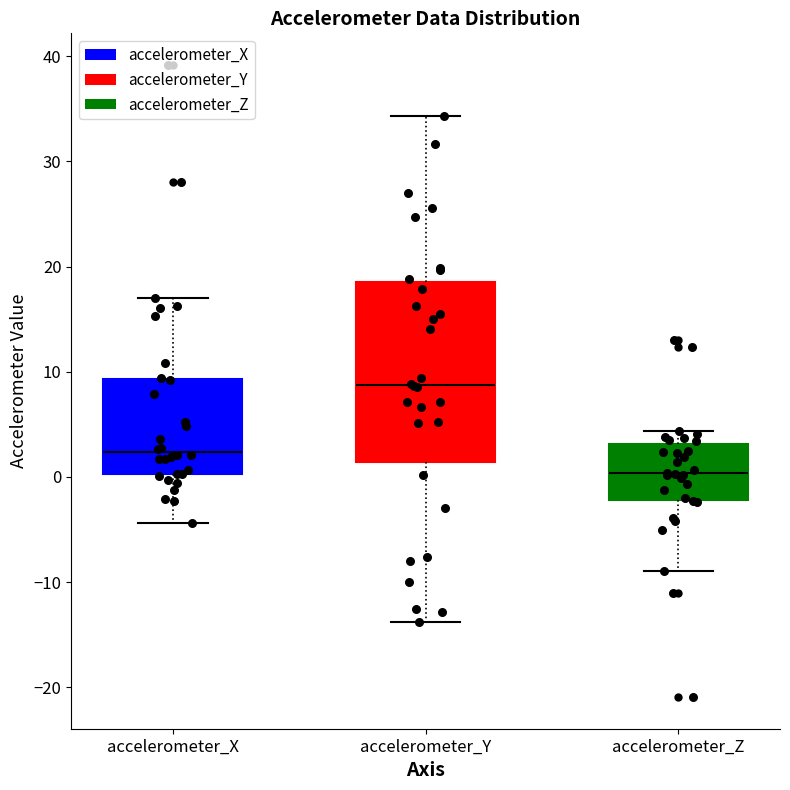

Which box has the highest median line?

accelerometer_Y